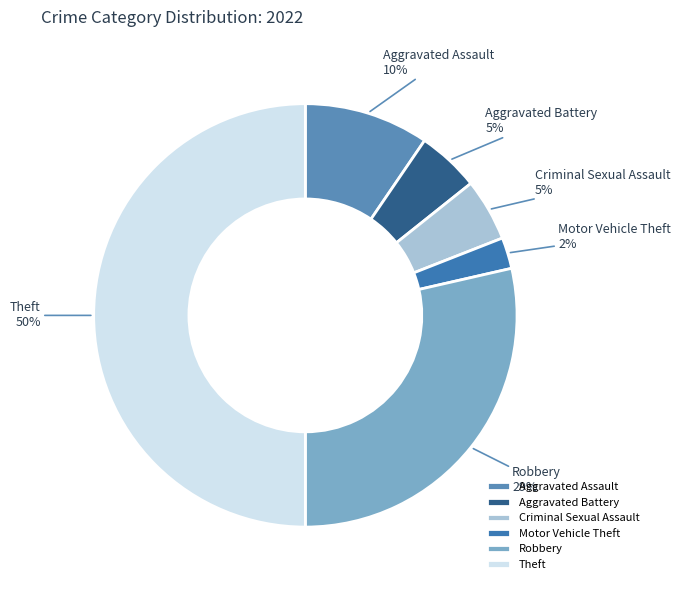

Is it true that Robbery is 20% of the pie?

False